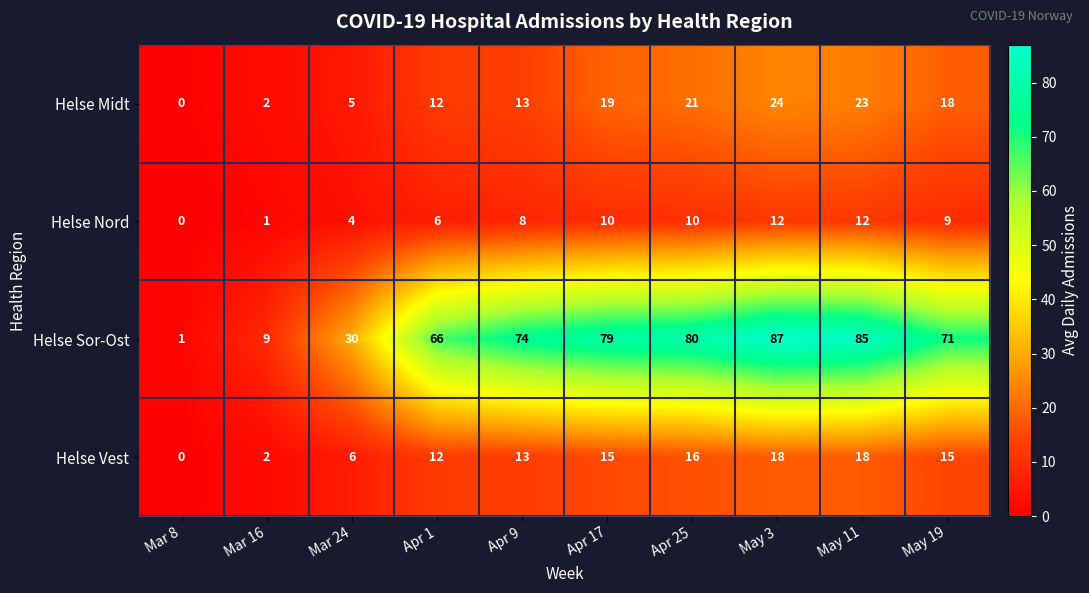

Which series has the largest total across all categories?

Helse Sor-Ost